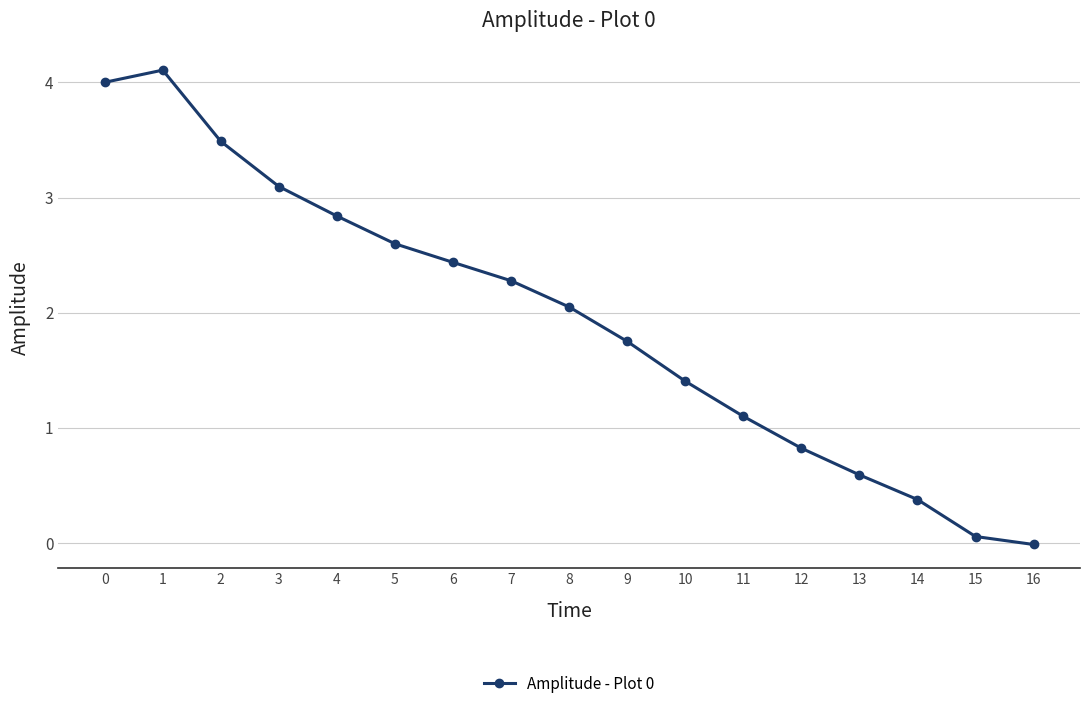

What is the ratio of the value at 14 to the value at 6?

0.2